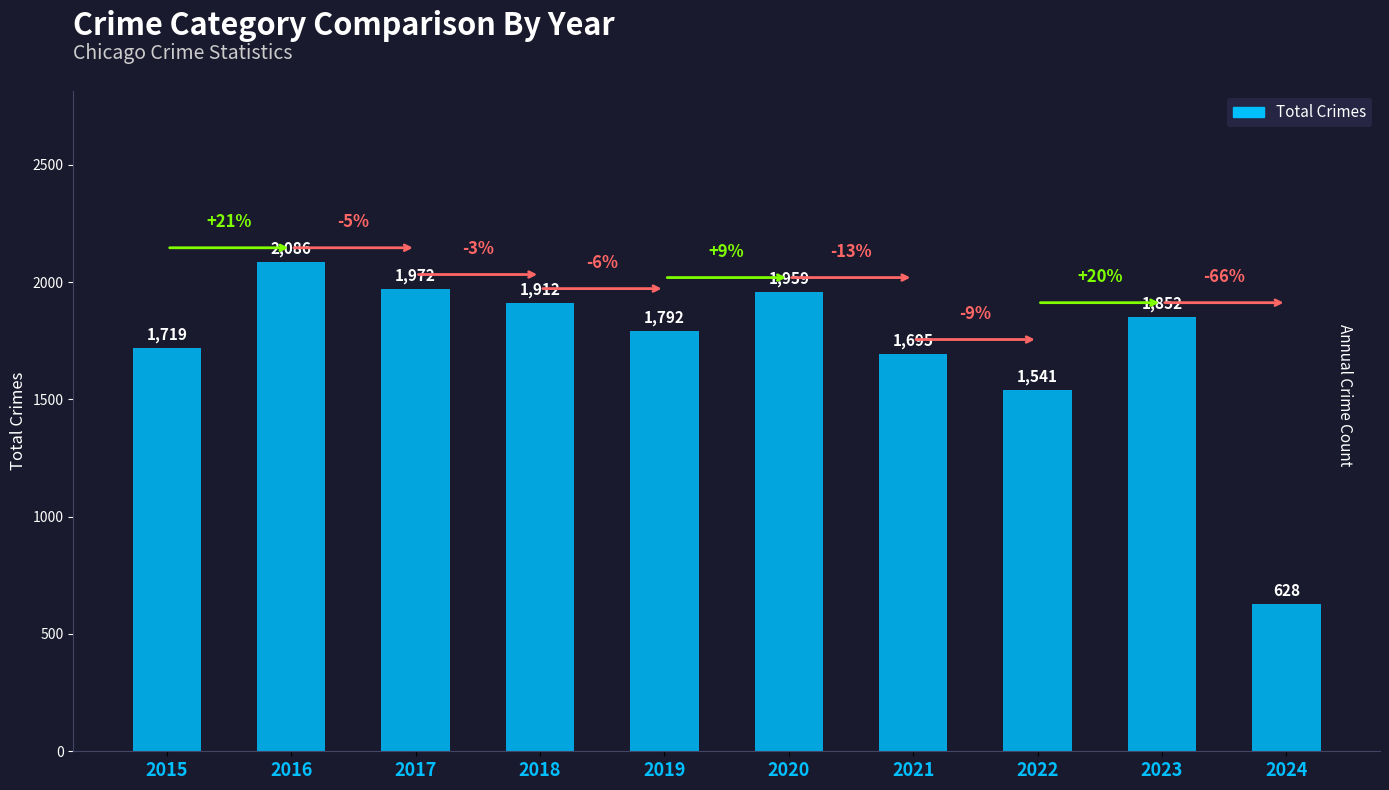

What is the change in value from 2017 to 2023?

-120